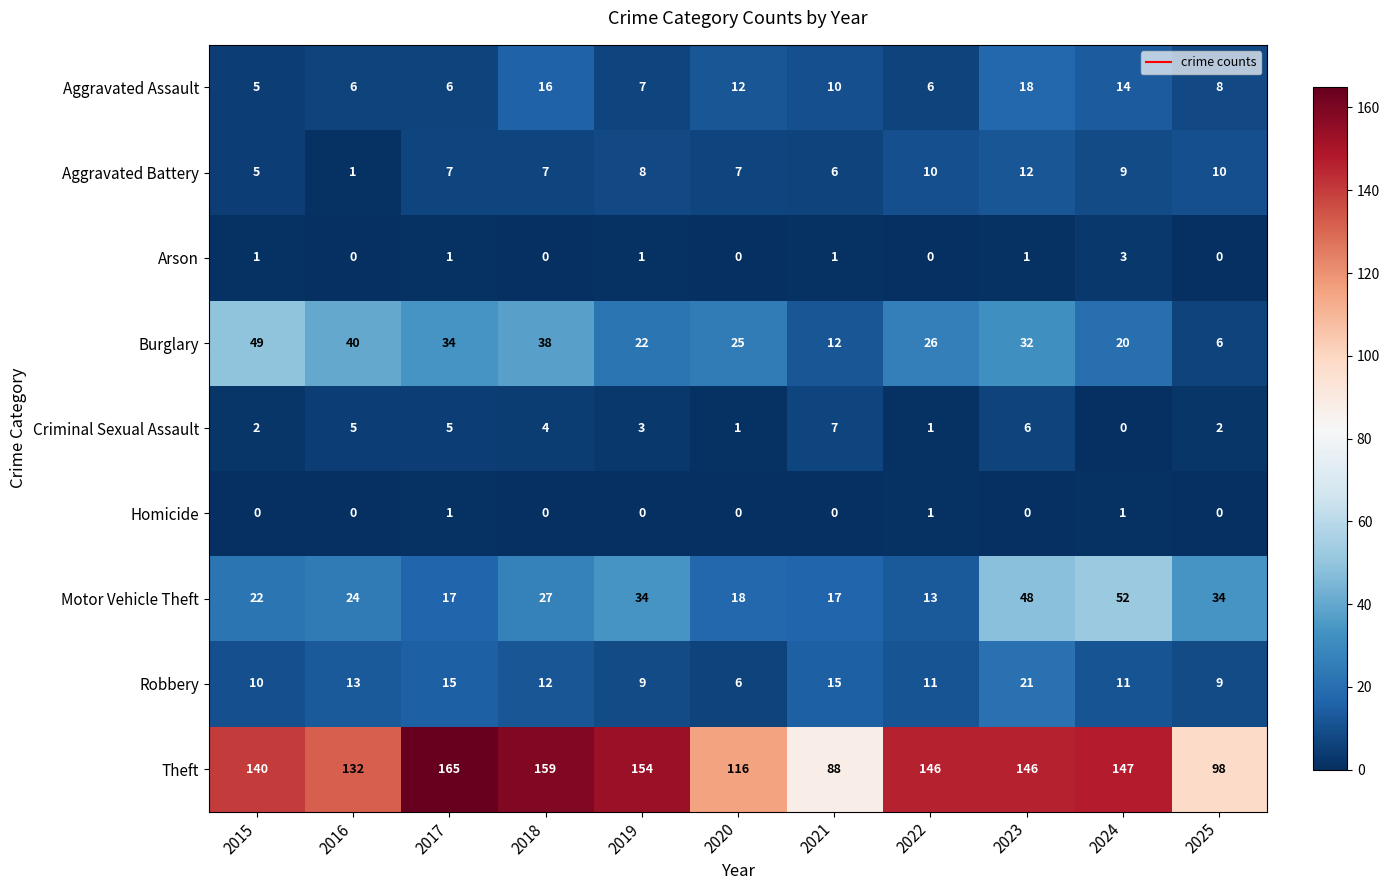

What value does the Motor Vehicle Theft series have at 2016?

24